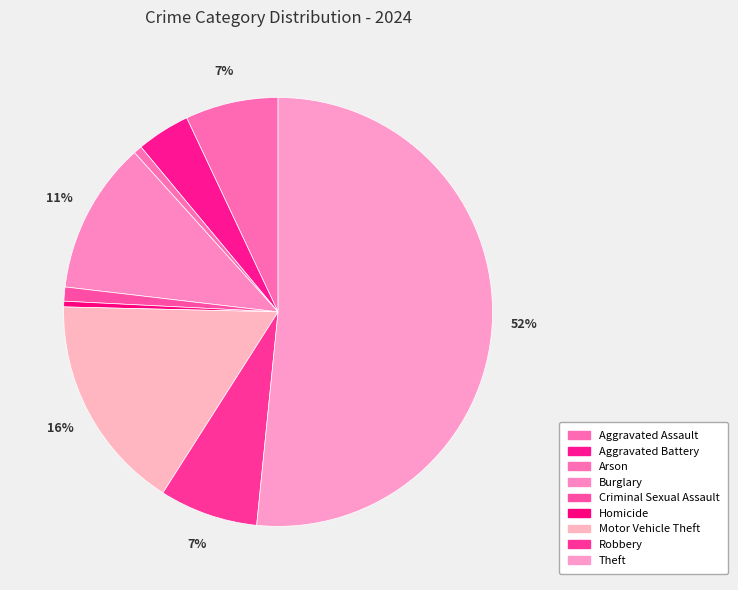

What is the majority slice?

Theft